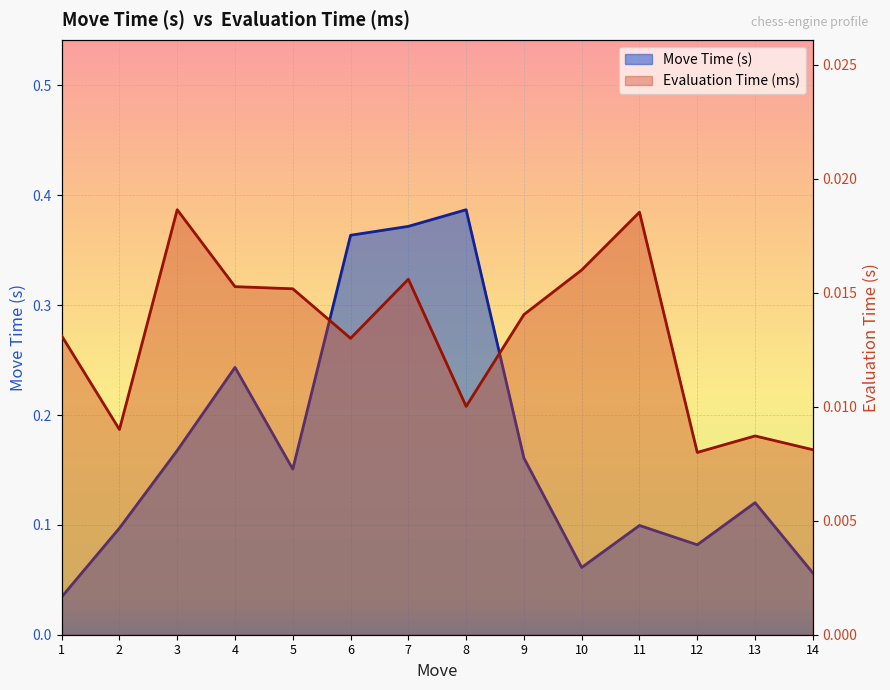

What is the highest value of the Move Time (s) series?

0.4